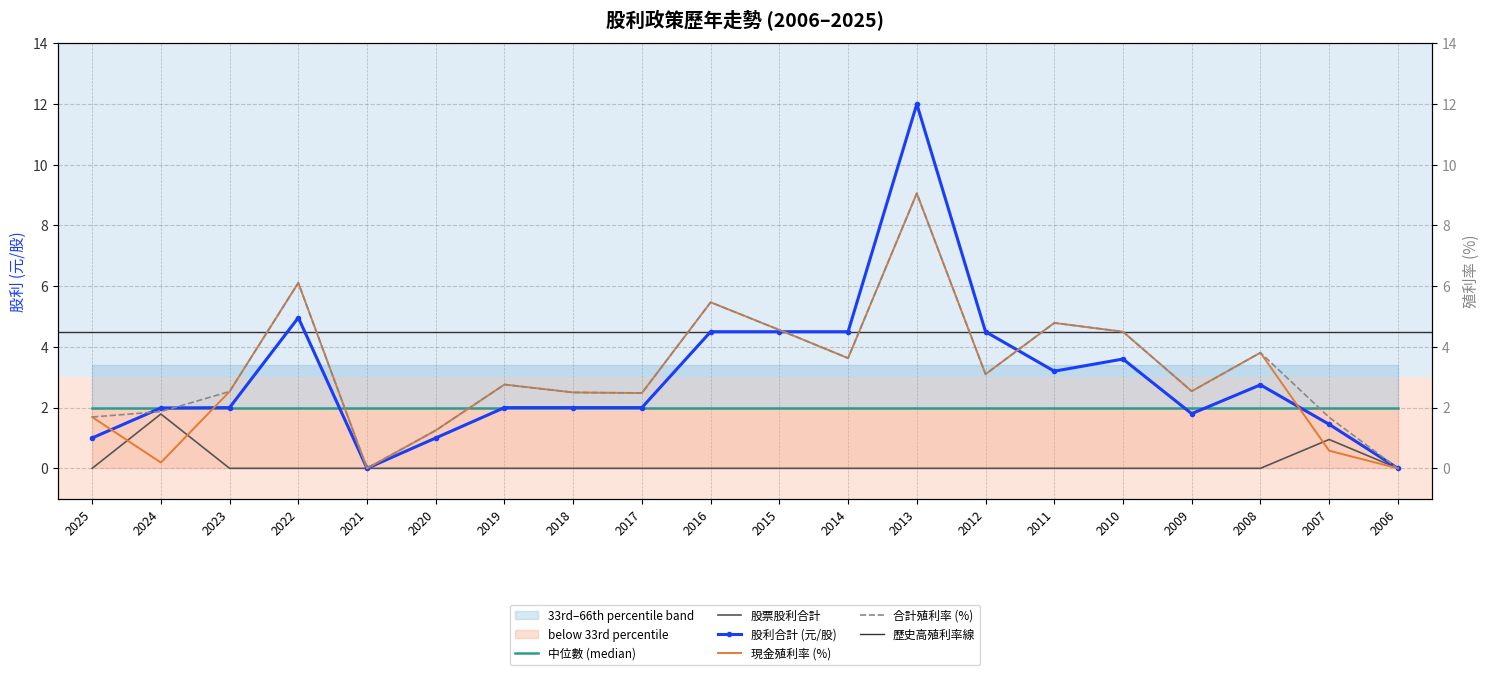

How many data points in 合計殖利率 are above 2?

14